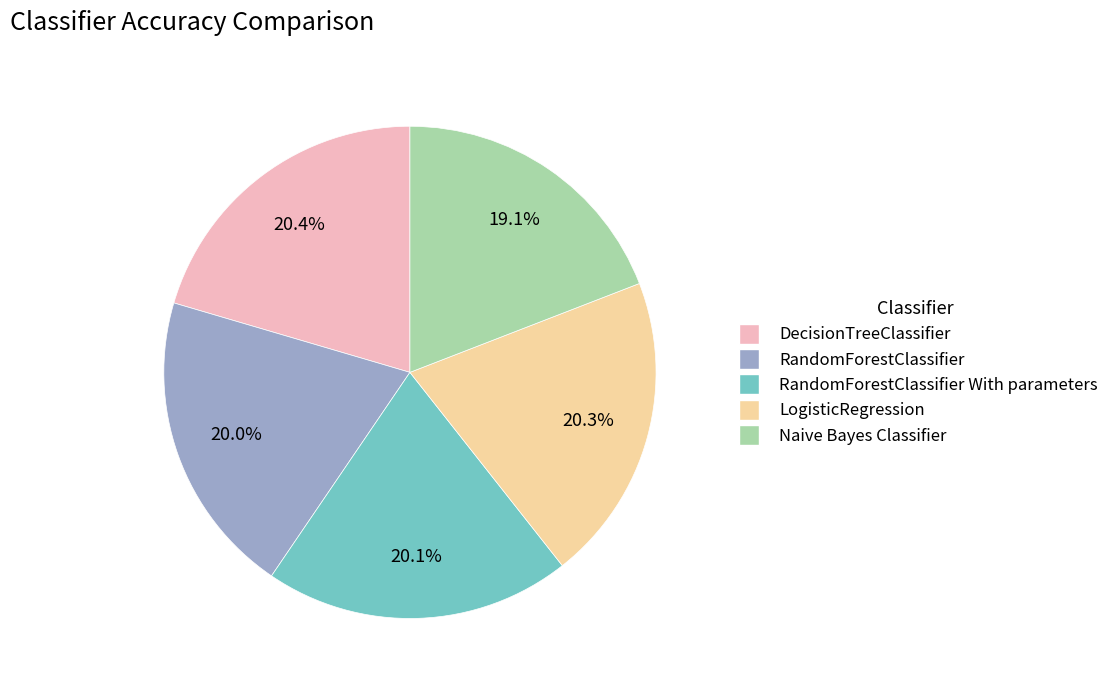

Is there any slice that represents more than half of the pie?

No